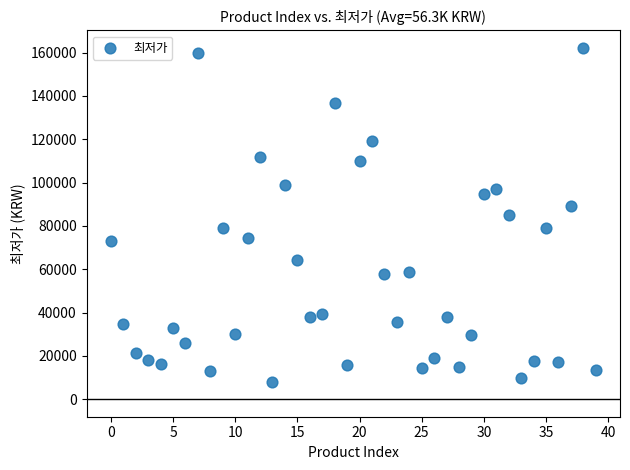

What is the range of Y values (max minus min)?

154100